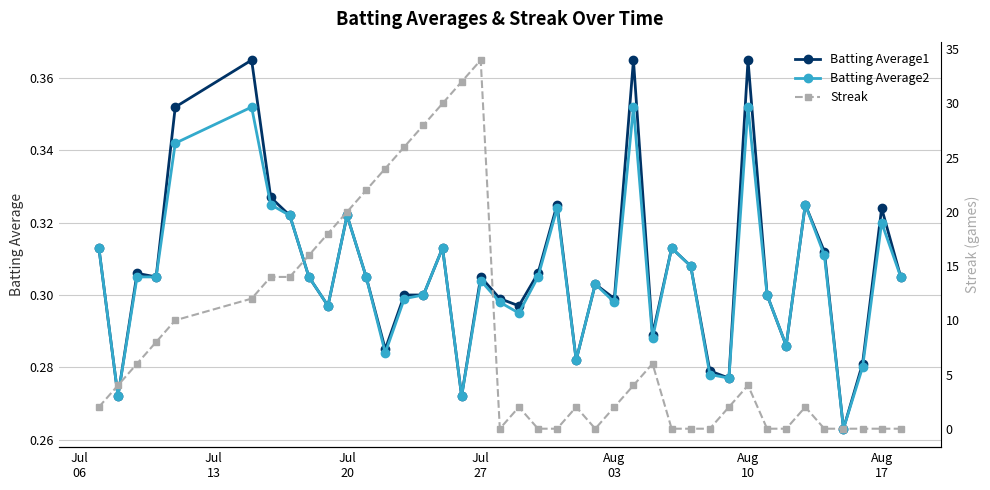

What is the greatest value displayed?

34.0